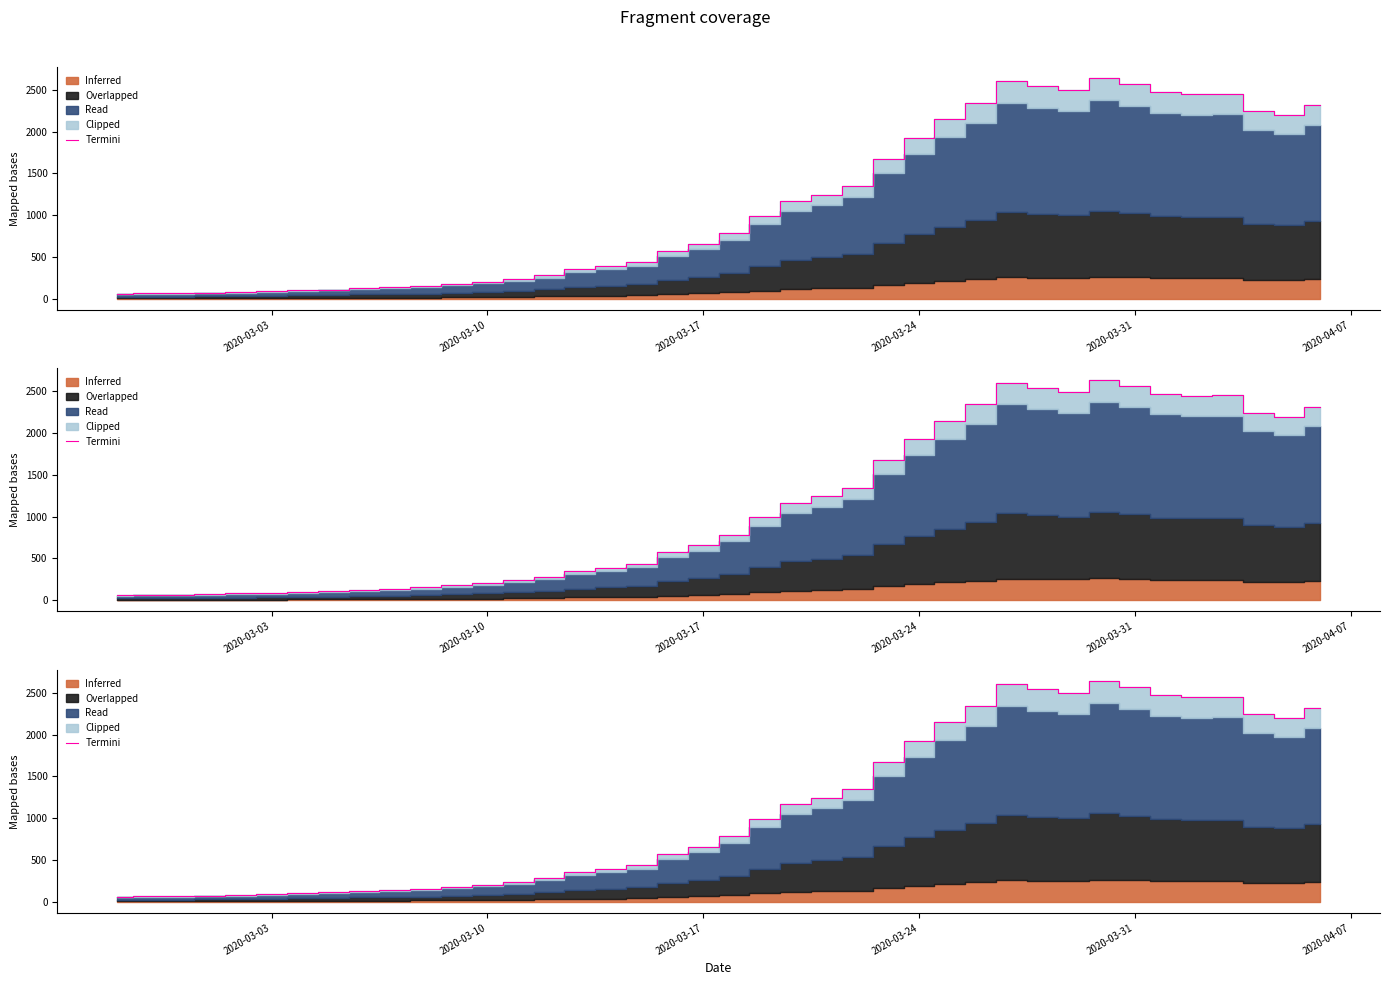

What is the approximate value at 2020-03-10, to the nearest 50?

200